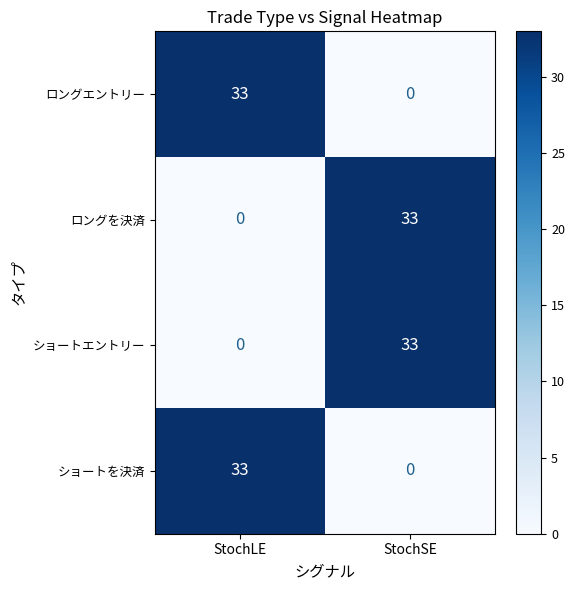

What is the difference between the ロングエントリー values at StochSE and StochLE?

33